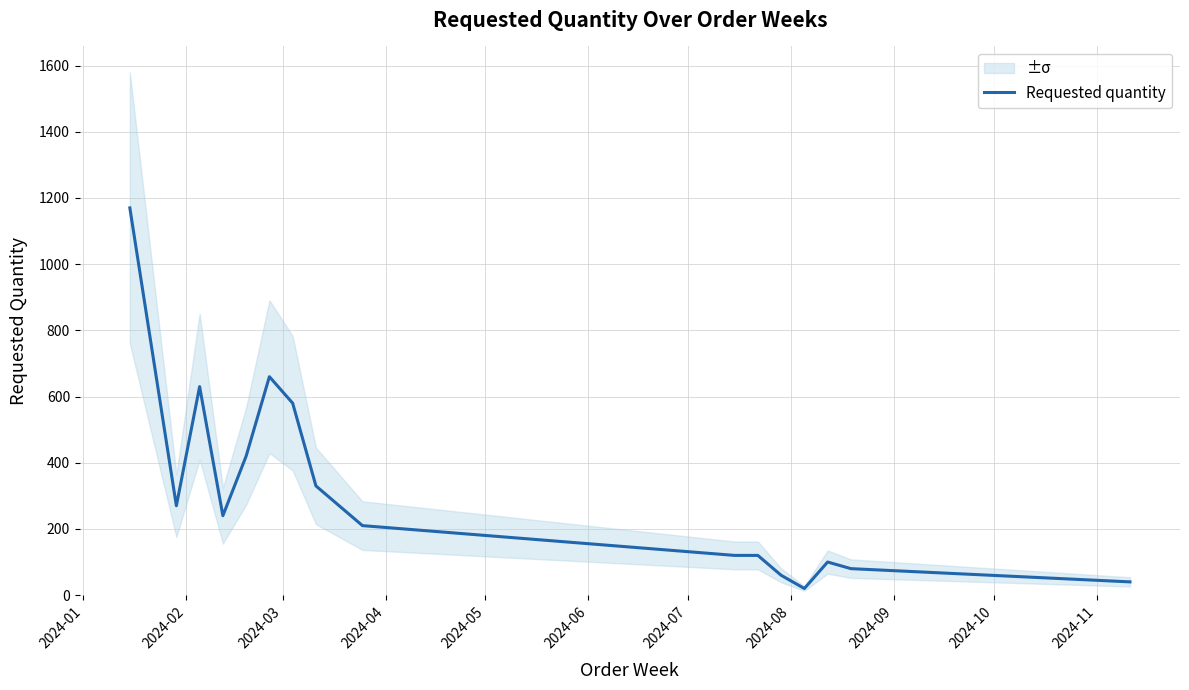

What is the average value?

316